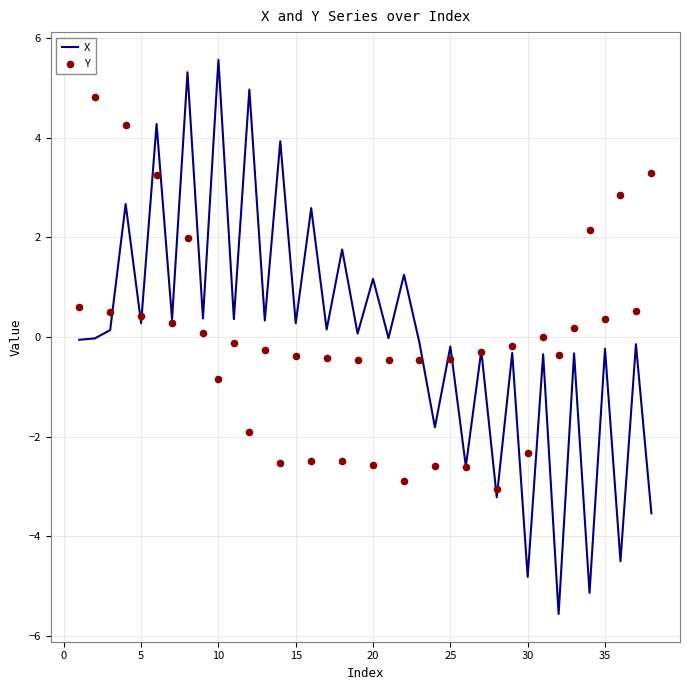

What is the lowest value of the X series?

-5.6